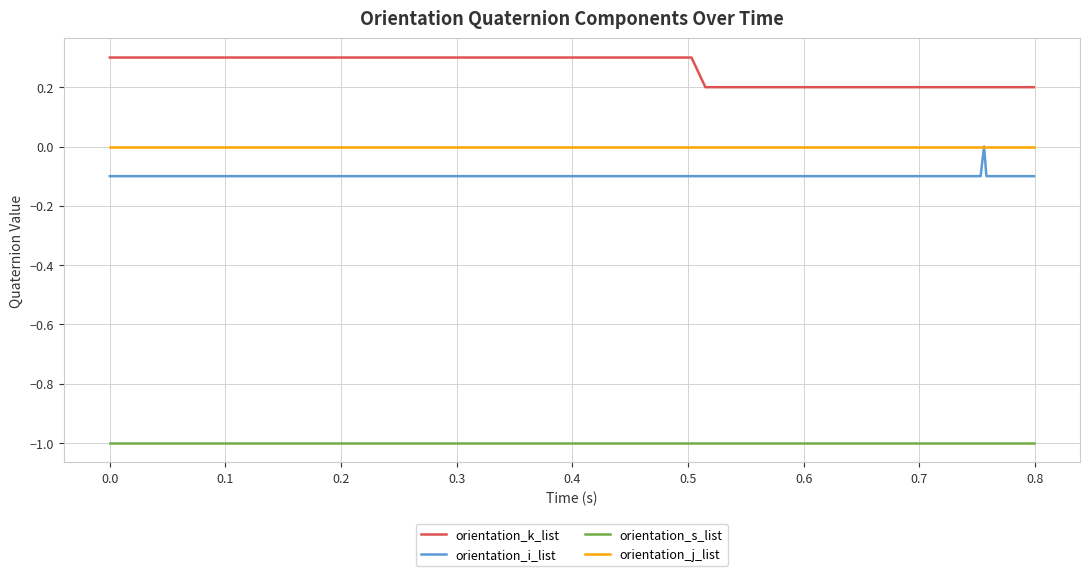

What are all the series names shown in the legend?

orientation_k_list, orientation_i_list, orientation_s_list, orientation_j_list